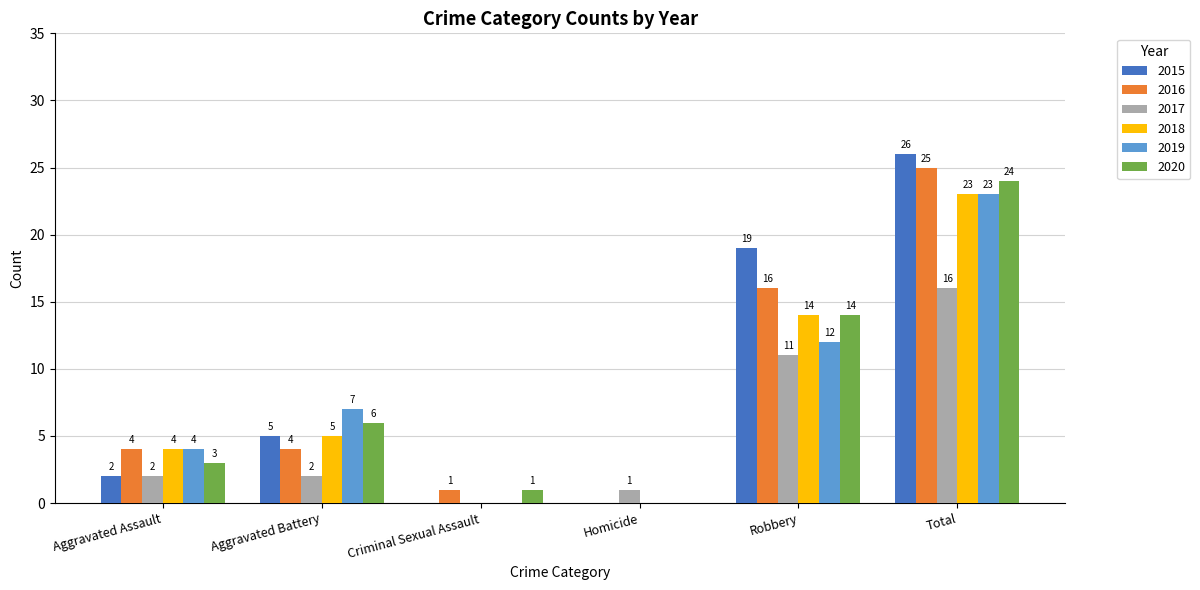

Which category has the highest value across all series?

Total